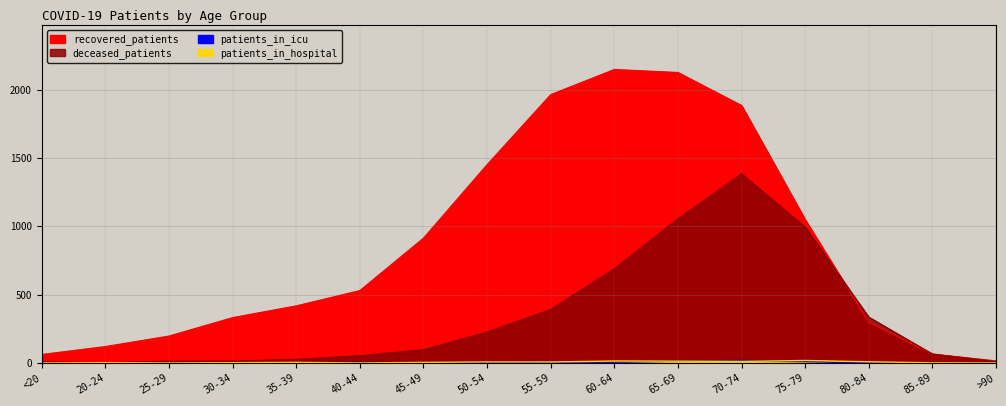

True or false: recovered_patients and patients_in_hospital intersect in this chart.

False